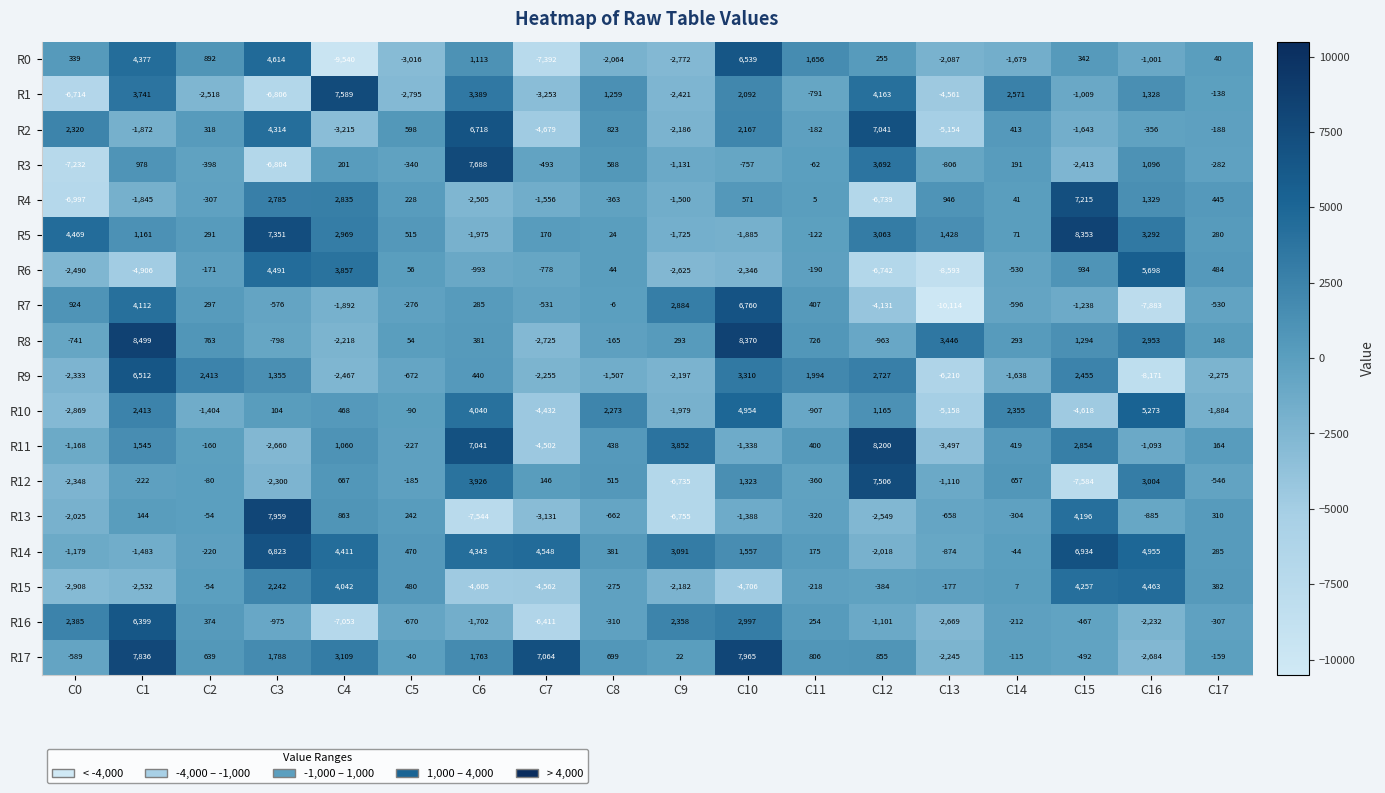

Which series changed the most between C8 and C9?

R12